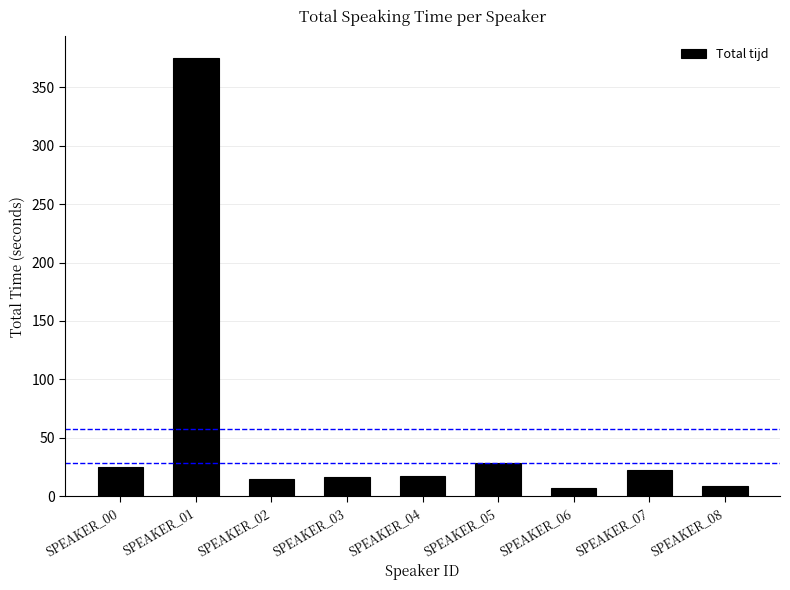

What is the sum of all values?

513.8